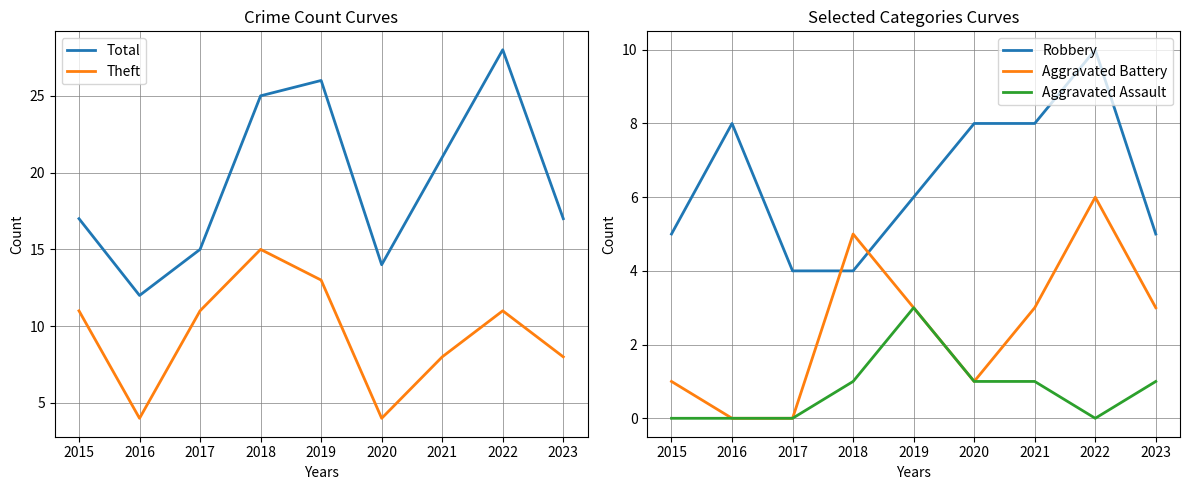

At which category does Aggravated Assault reach its first local peak?

2019